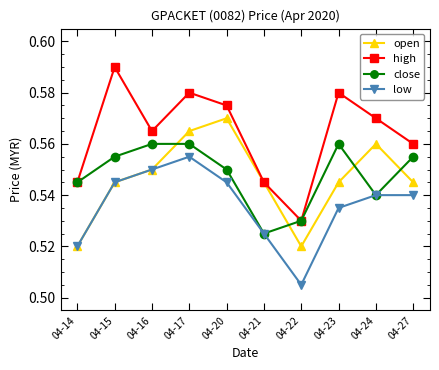

What is the total value across all series at 04-24?

2.2